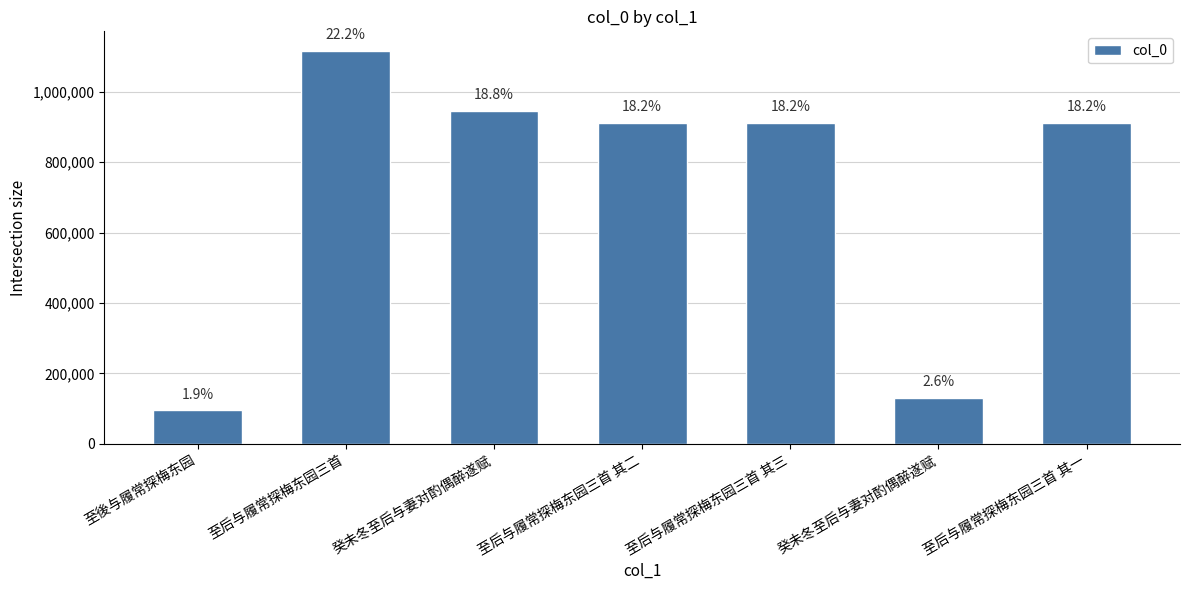

Does the chart contain any negative values?

No